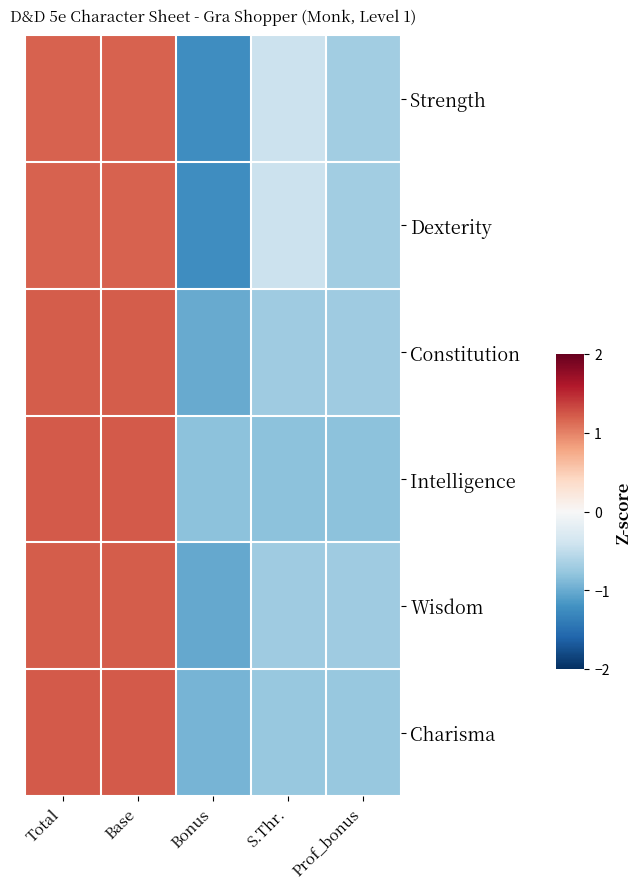

Between Total and Prof_bonus, which series saw the biggest shift?

Intelligence